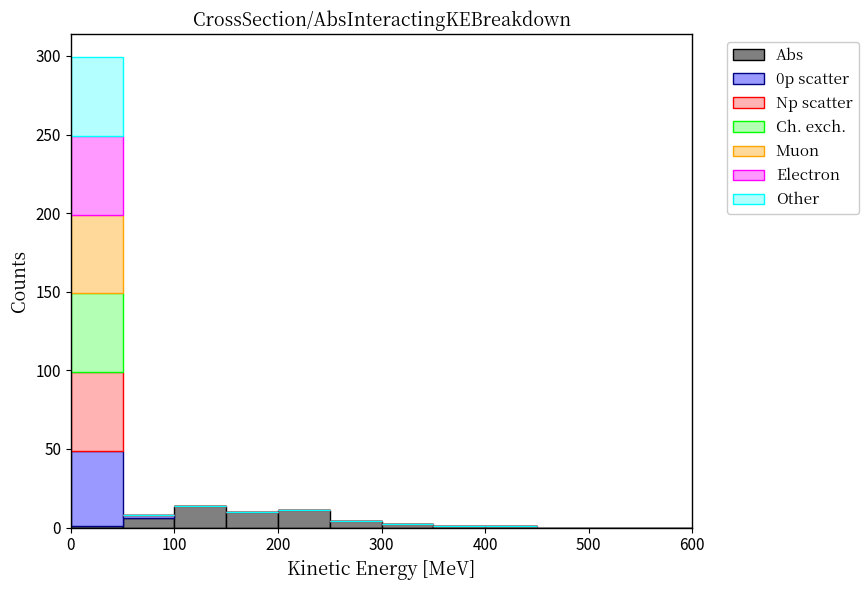

Reading left to right, list every stacked bar in this chart as the range it spans on the x-axis followed by its total height. The values are not printed on the chart, so give them approximately, as read against the axis.

0 to 50: 300
50 to 100: 10
100 to 150: 15
150 to 200: 10
200 to 250: 10
250 to 300: under 5
300 to 350: under 5
350 to 400: under 5
400 to 450: under 5
450 to 500: 0
500 to 550: 0
550 to 600: 0